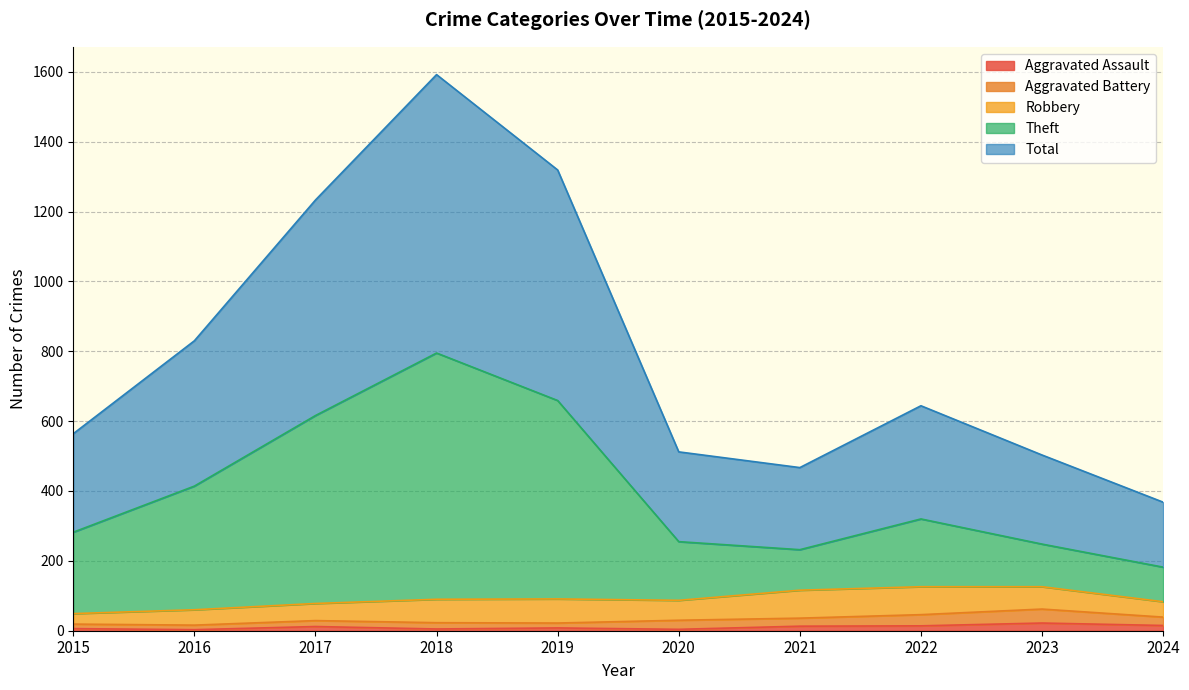

What are all the series names shown in the legend?

Aggravated Assault, Aggravated Battery, Robbery, Theft, Total